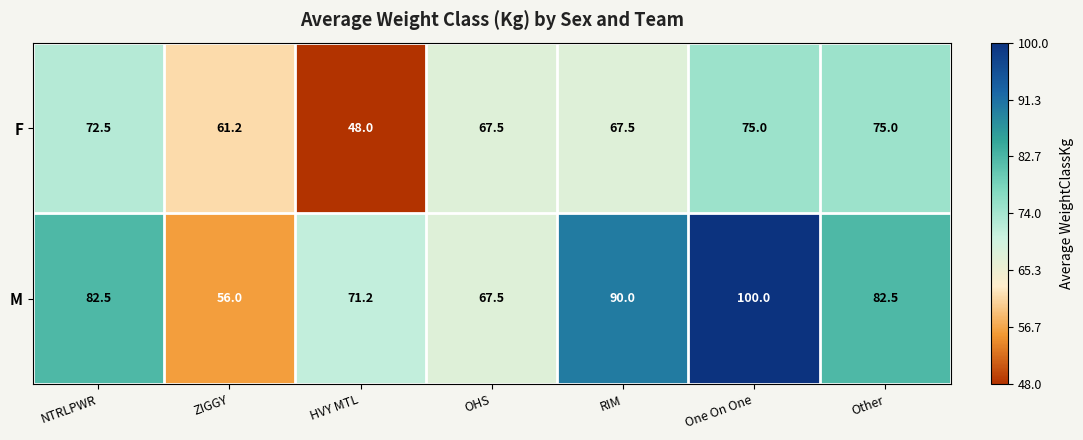

Reading left to right, list all the values displayed in this chart.

F: NTRLPWR=72.5	ZIGGY=61.2	HVY MTL=48.0	OHS=67.5	RIM=67.5	One On One=75.0	Other=75.0
M: NTRLPWR=82.5	ZIGGY=56.0	HVY MTL=71.2	OHS=67.5	RIM=90.0	One On One=100.0	Other=82.5